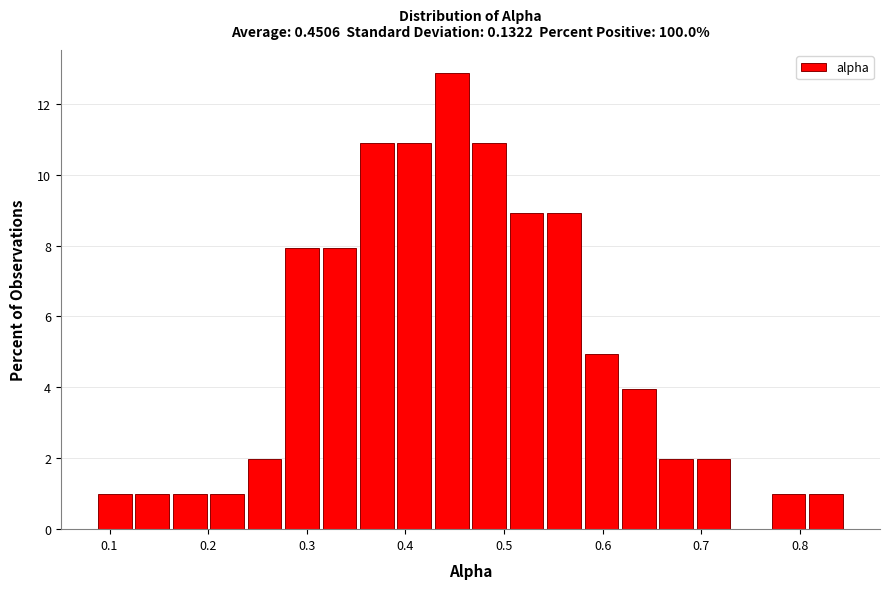

Around what value on the x-axis is the tallest bar? Give the approximate position of its centre, as read against the axis.

0.45